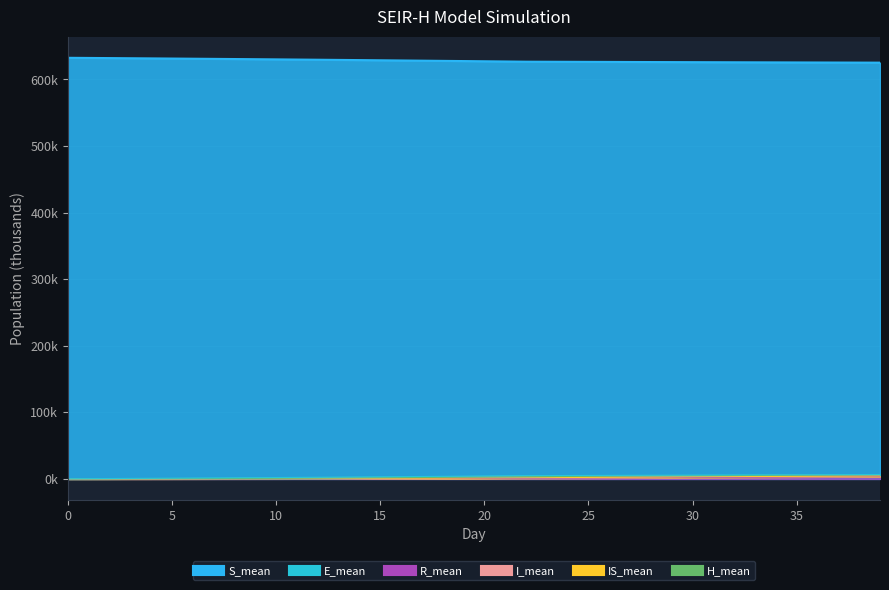

List the labels in order of H_mean value, largest first.

39, 38, 37, 36, 35, 34, 33, 32, 31, 30, 29, 28, 27, 26, 25, 24, 23, 22, 21, 20, 19, 18, 17, 16, 15, 14, 13, 12, 11, 10, 9, 8, 7, 6, 5, 4, 3, 2, 1, 0